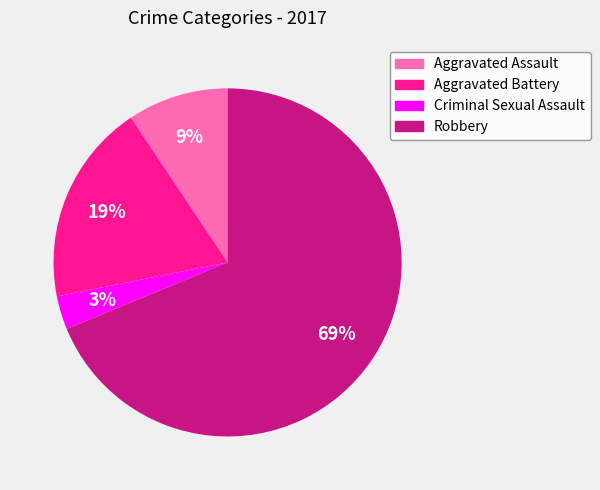

Do Aggravated Assault and Robbery together represent more than half of the pie?

Yes